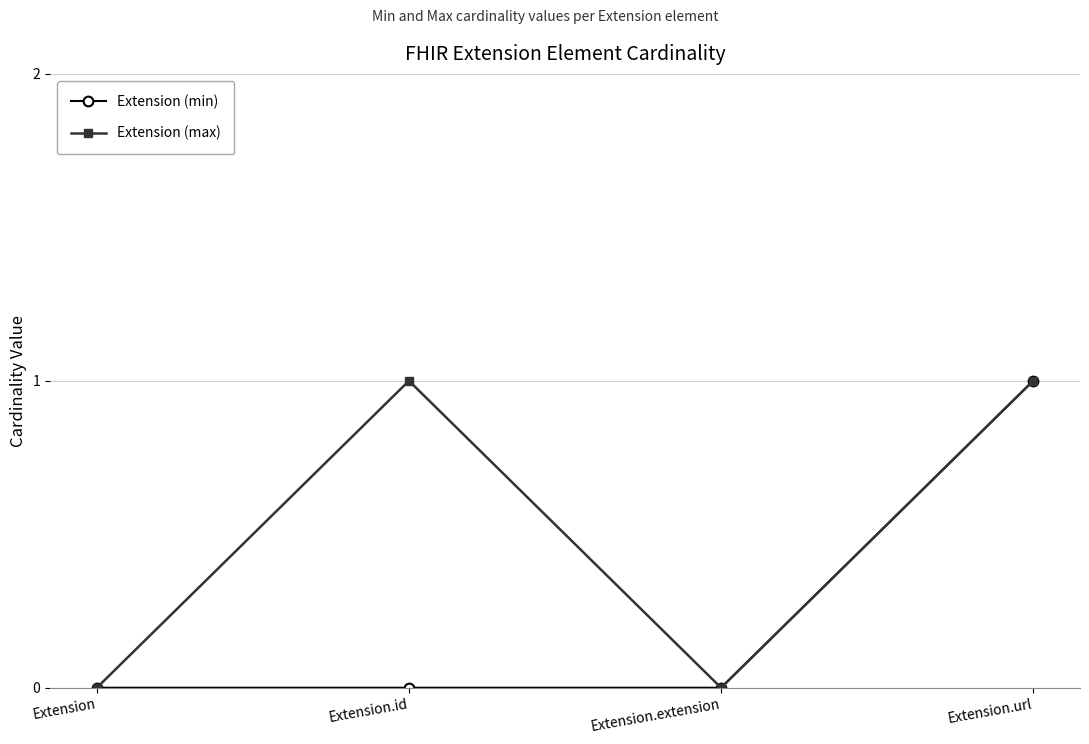

Which series has the largest total across all categories?

Extension (max)